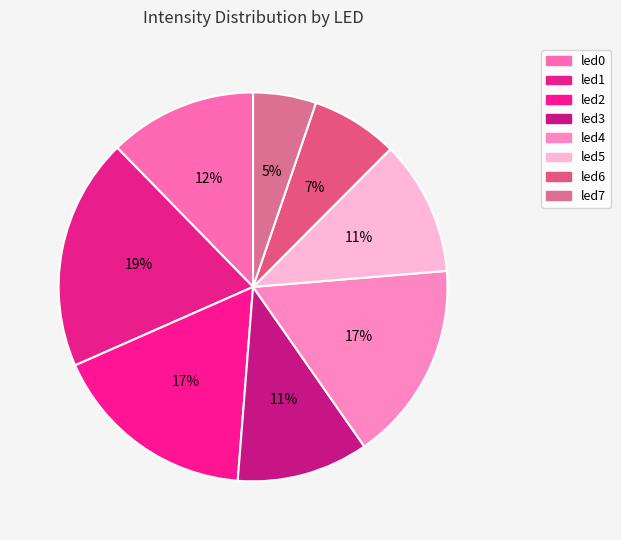

To the nearest percent, what is the average slice percentage?

12%